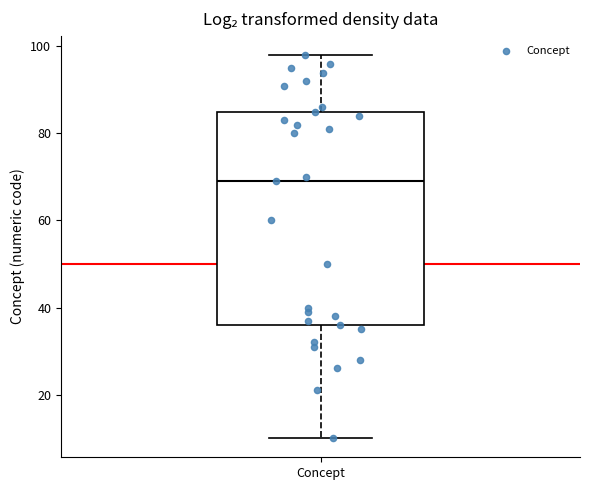

Where is the lower edge of the box for Concept on the y-axis? The values are not printed on the chart, so give them approximately, as read against the axis.

36